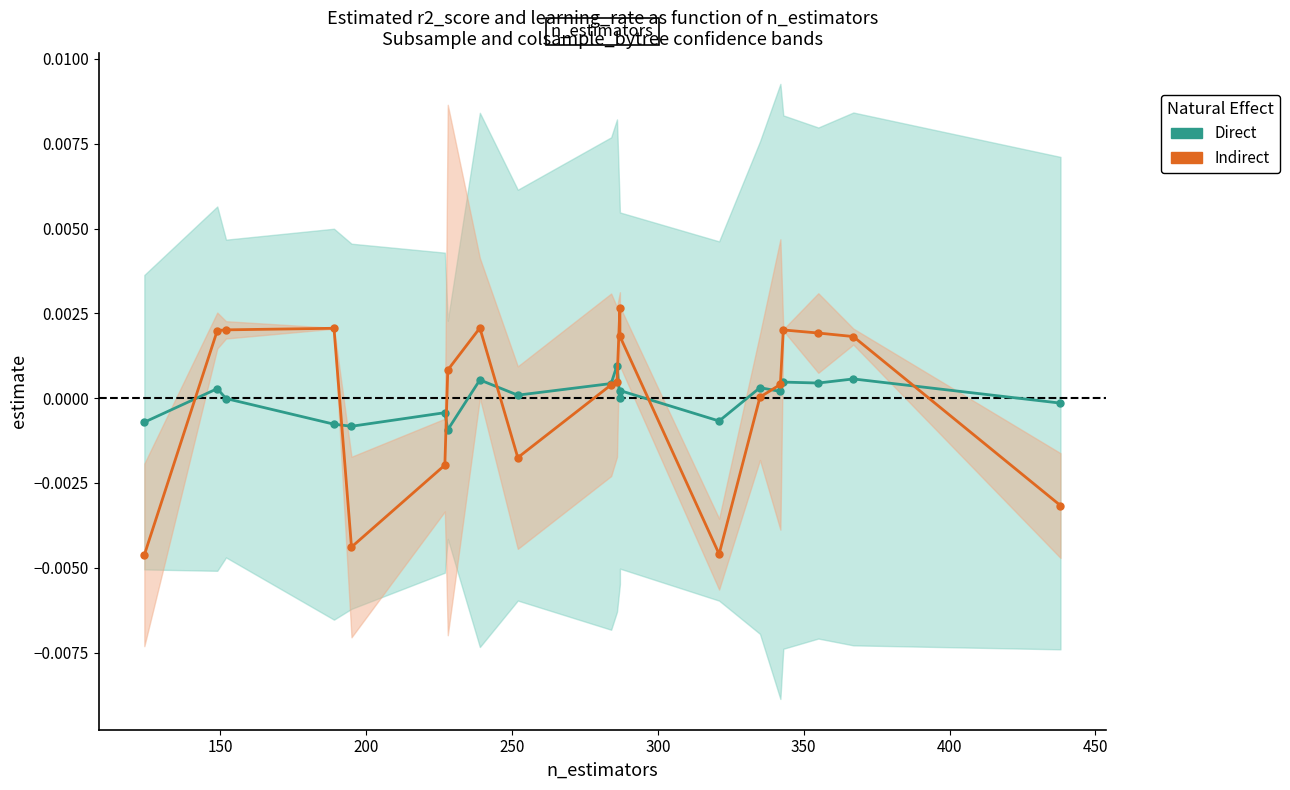

Count the number of categories in the chart.

20